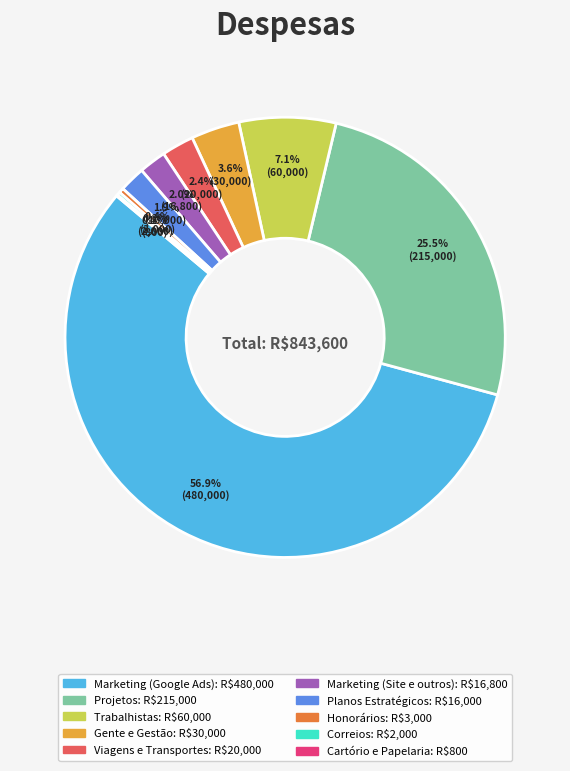

To the nearest percent, what is the difference between the largest and smallest slice percentages?

57%